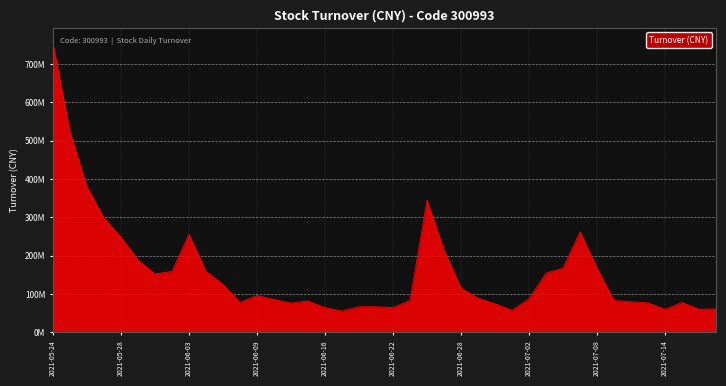

What is the label of the 12th point from the left?

2021-06-08